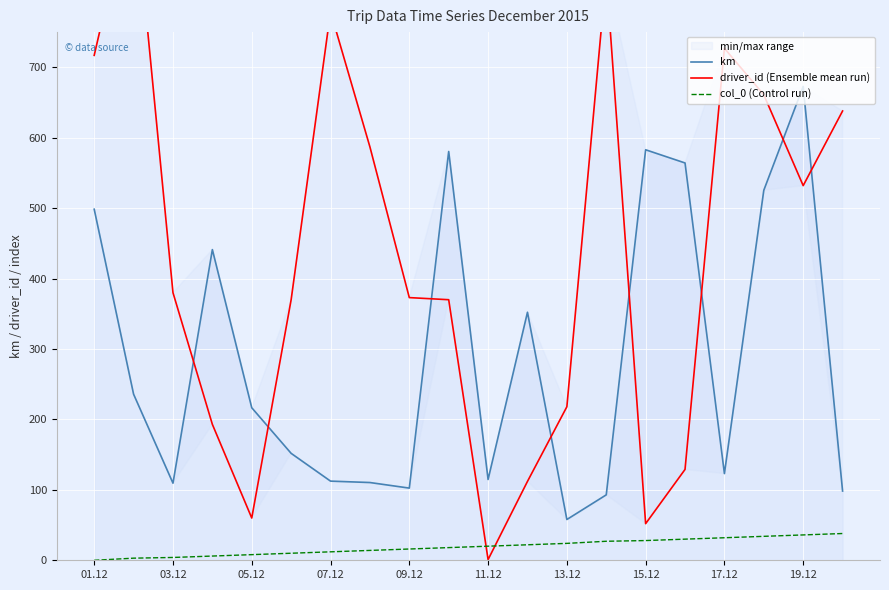

What is the value of the driver_id (Ensemble mean run) point at the 1st from the left?

717.0